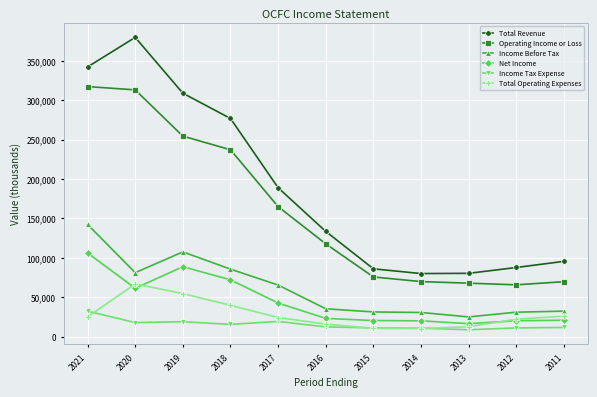

True or false: Total Revenue and Income Before Tax cross at least once.

False